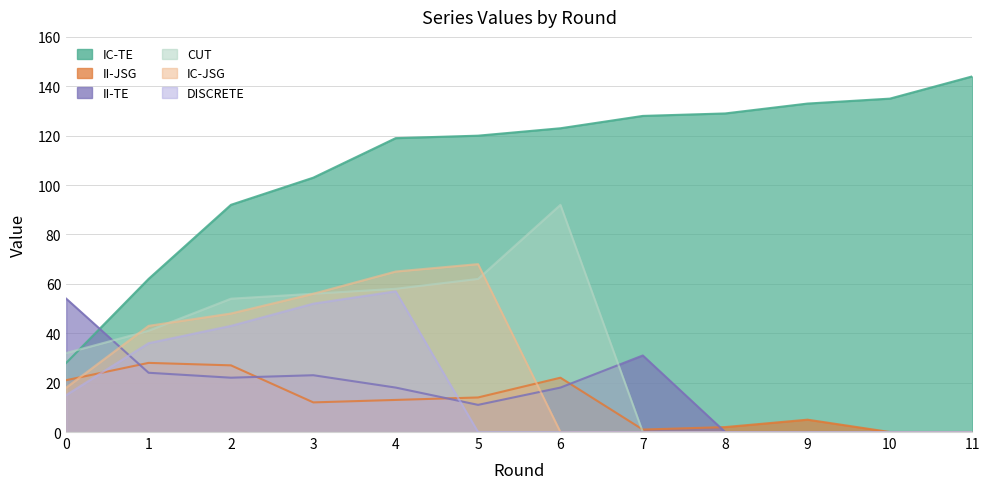

What is the total value across all series at 7?

160